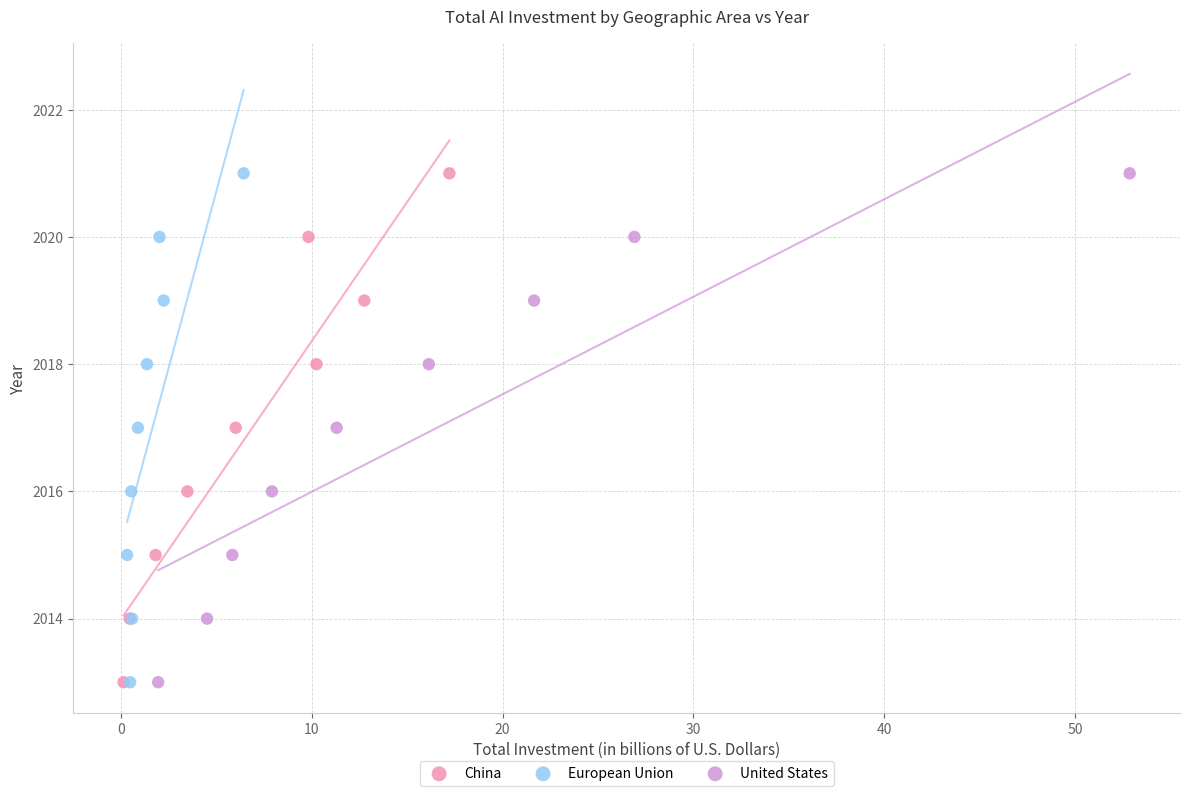

What are all the series names shown in the legend?

China, European Union, United States